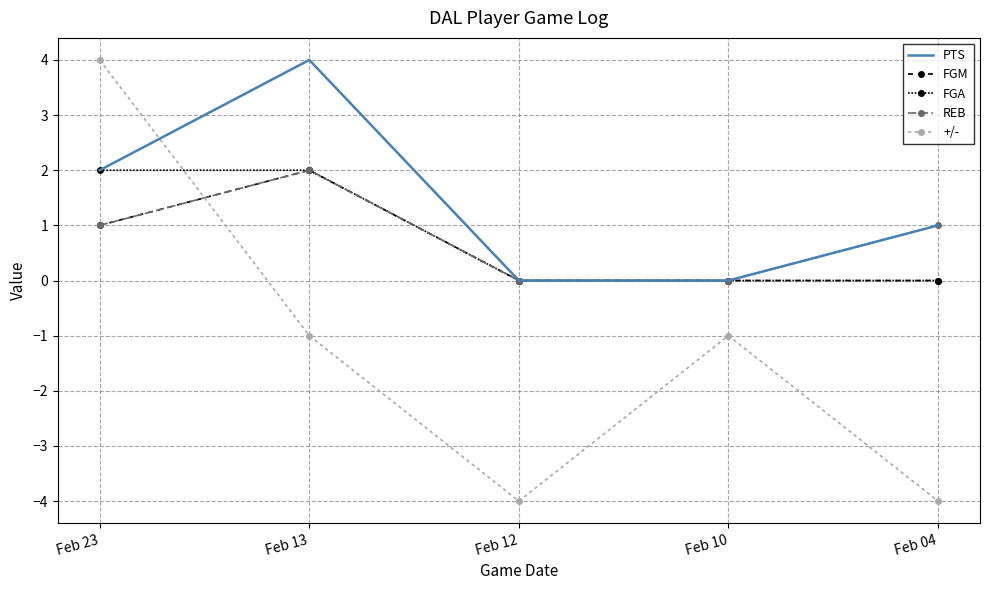

Is the value of FGM at Feb 04 greater than the value of PTS at Feb 13?

No